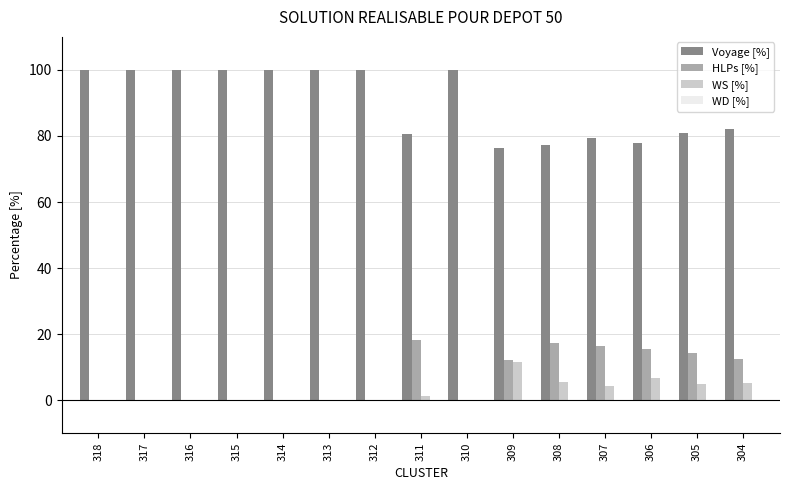

Is the value of HLPs [%] at 307 greater than the value of Voyage [%] at 314?

No